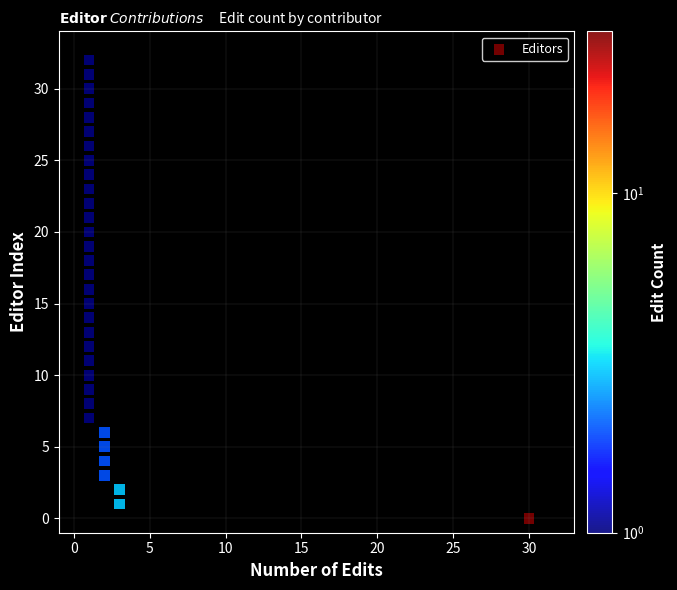

What is the range of X values (max minus min)?

29